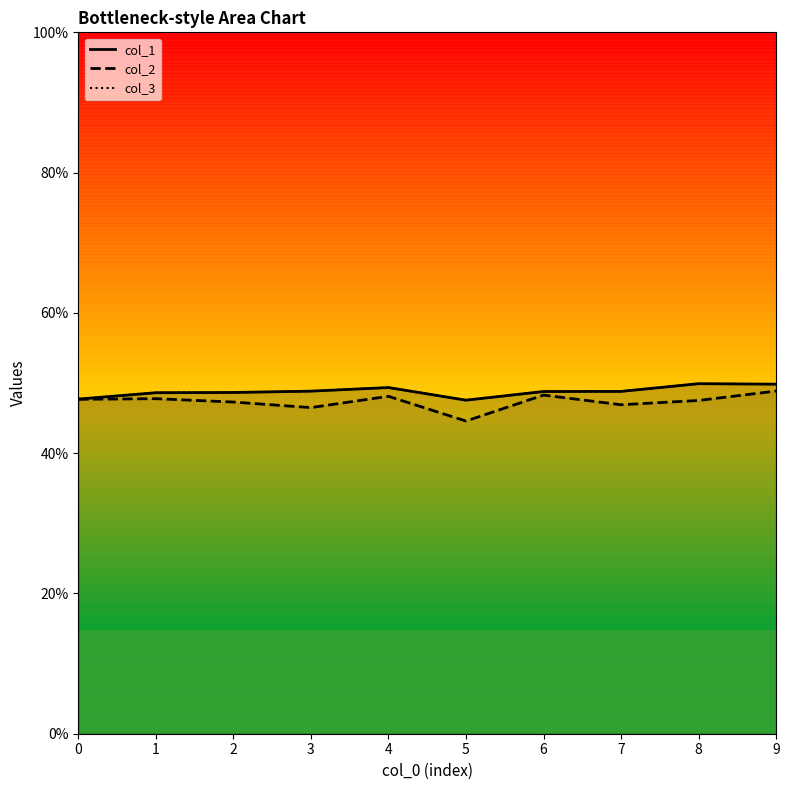

True or false: col_2_curve and col_1_curve intersect in this chart.

False